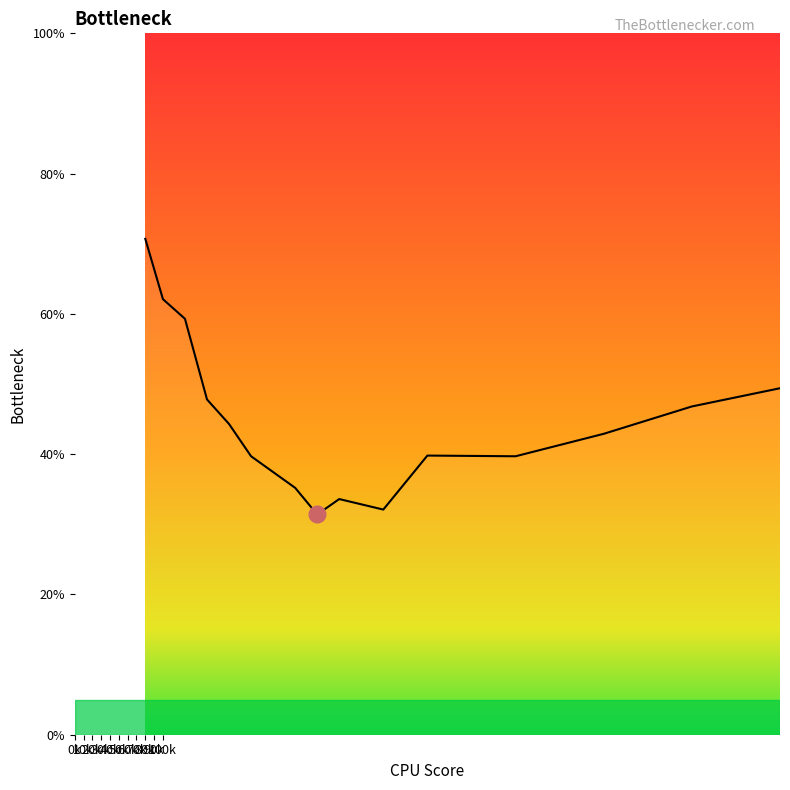

Reading right to left, list all the values displayed in this chart.

0.5	0.5	0.4	0.4	0.4	0.3	0.3	0.3	0.4	0.4	0.4	0.5	0.6	0.6	0.7